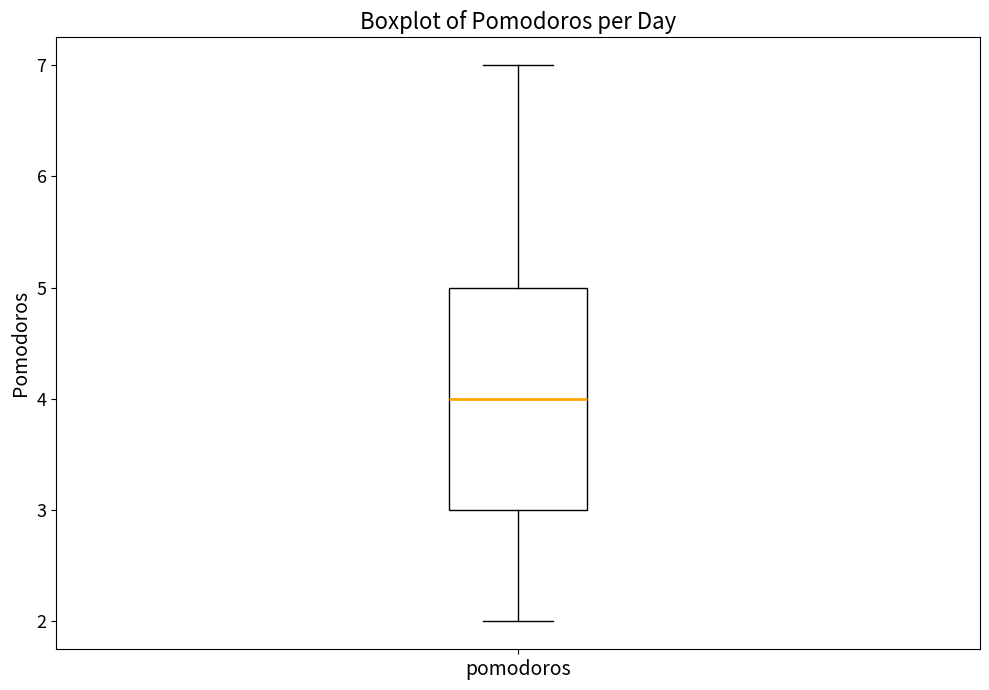

Transcribe this box plot: give where the median line is, the range the box spans, and where the two whiskers end, as read against the y-axis. The values are not printed on the chart, so give them approximately, as read against the axis.

median 4, box 3 to 5, whiskers 2 to 7